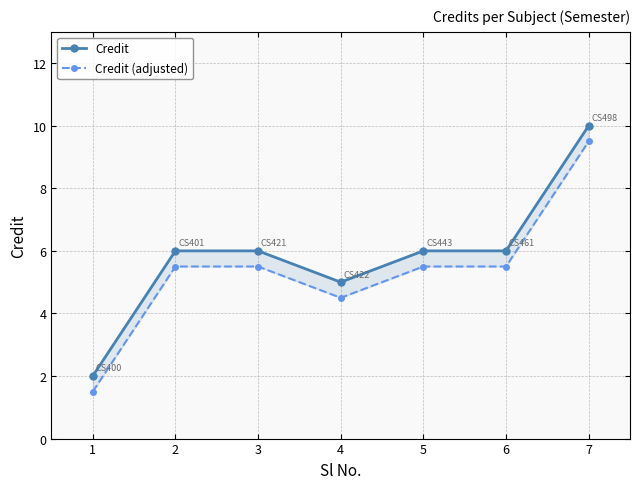

What are all the series names shown in the legend?

Credit, Credit (adjusted)